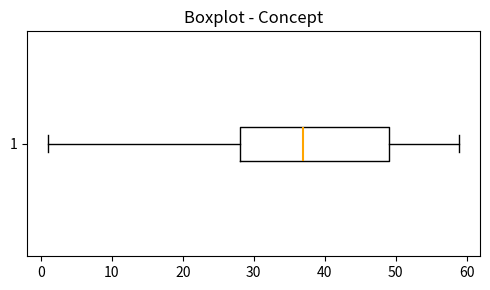

Transcribe this box plot: give where the median line is, the range the box spans, and where the two whiskers end, as read against the x-axis. The values are not printed on the chart, so give them approximately, as read against the axis.

median 37, box 28 to 49, whiskers 1 to 59